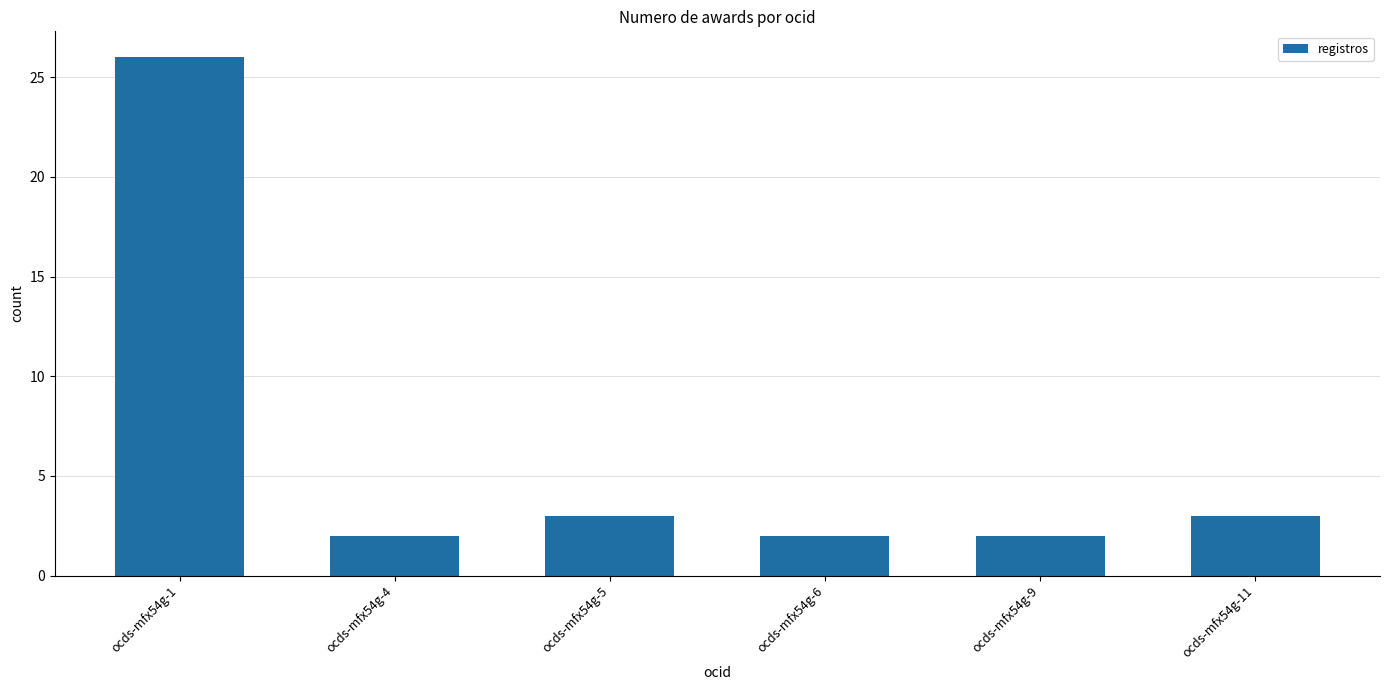

At which category does the chart reach its peak across all series?

ocds-mfx54g-1